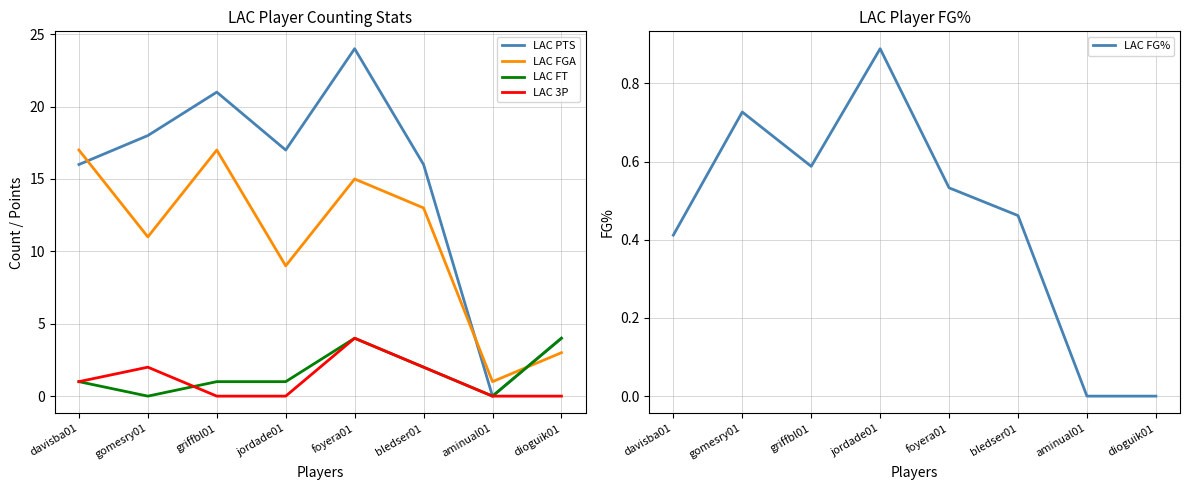

Reading right to left, list all the values displayed in this chart.

LAC PTS: 4.0	0.0	16.0	24.0	17.0	21.0	18.0	16.0
LAC FGA: 3.0	1.0	13.0	15.0	9.0	17.0	11.0	17.0
LAC FT: 4.0	0.0	2.0	4.0	1.0	1.0	0.0	1.0
LAC 3P: 0.0	0.0	2.0	4.0	0.0	0.0	2.0	1.0
LAC FG%: 0.0	0.0	0.5	0.5	0.9	0.6	0.7	0.4